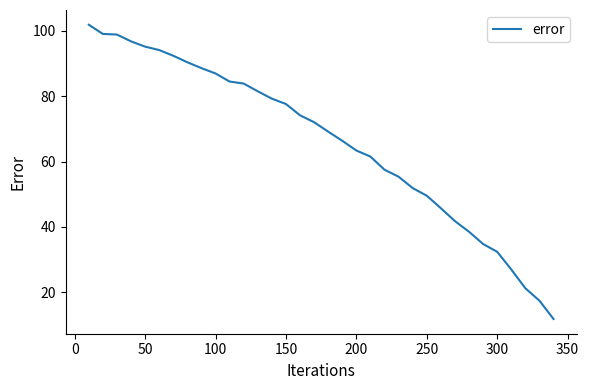

What is the difference between the maximum and minimum values?

90.1